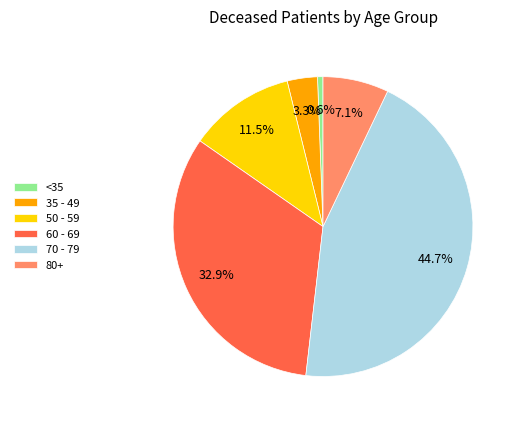

Between <35 and 80+, which is larger?

80+